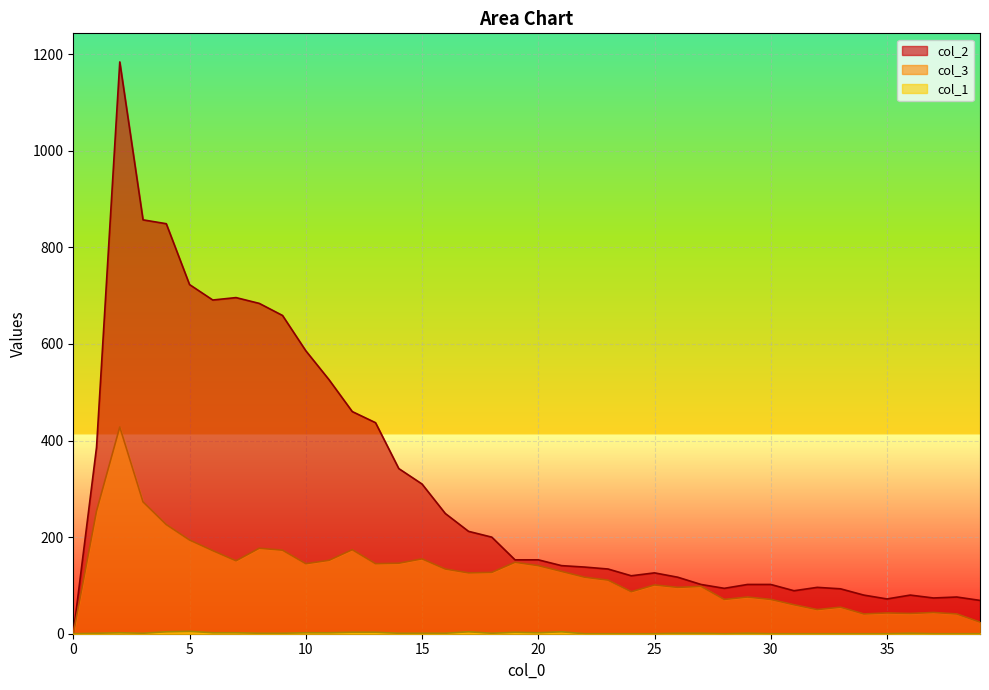

How many lines are shown in the chart?

3